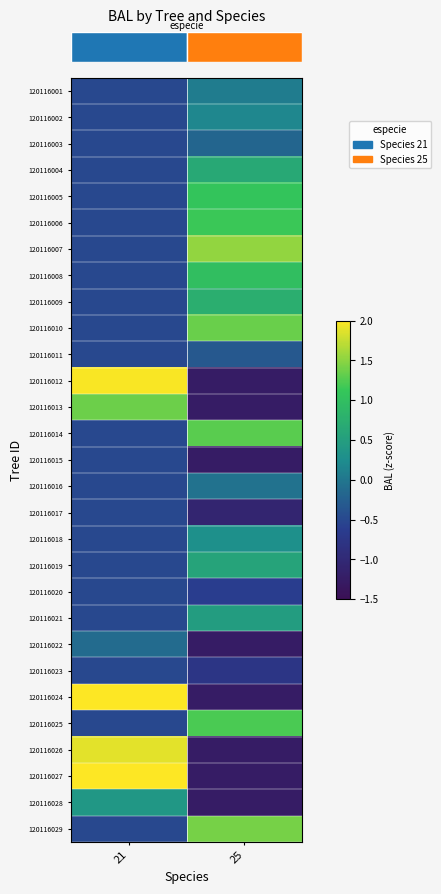

At which category is the sum across all series the highest?

25